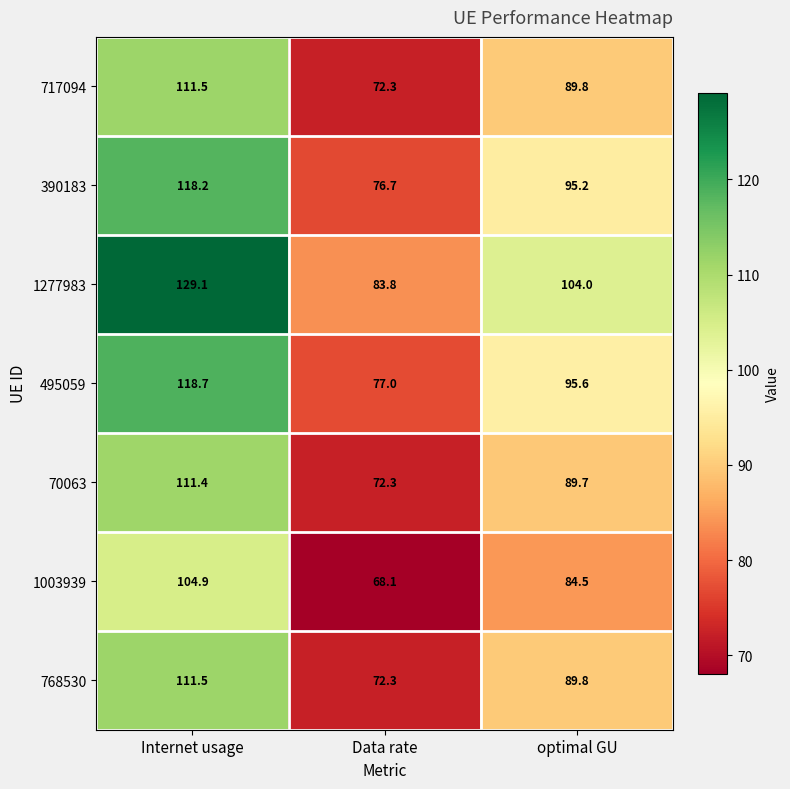

What is the average value of the 70063 series?

91.1